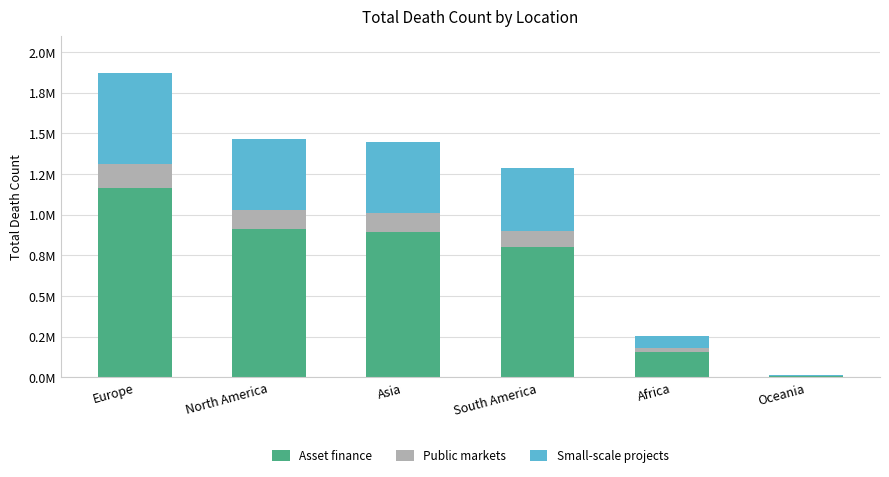

What are all the series names shown in the legend?

Asset finance, Public markets, Small-scale projects